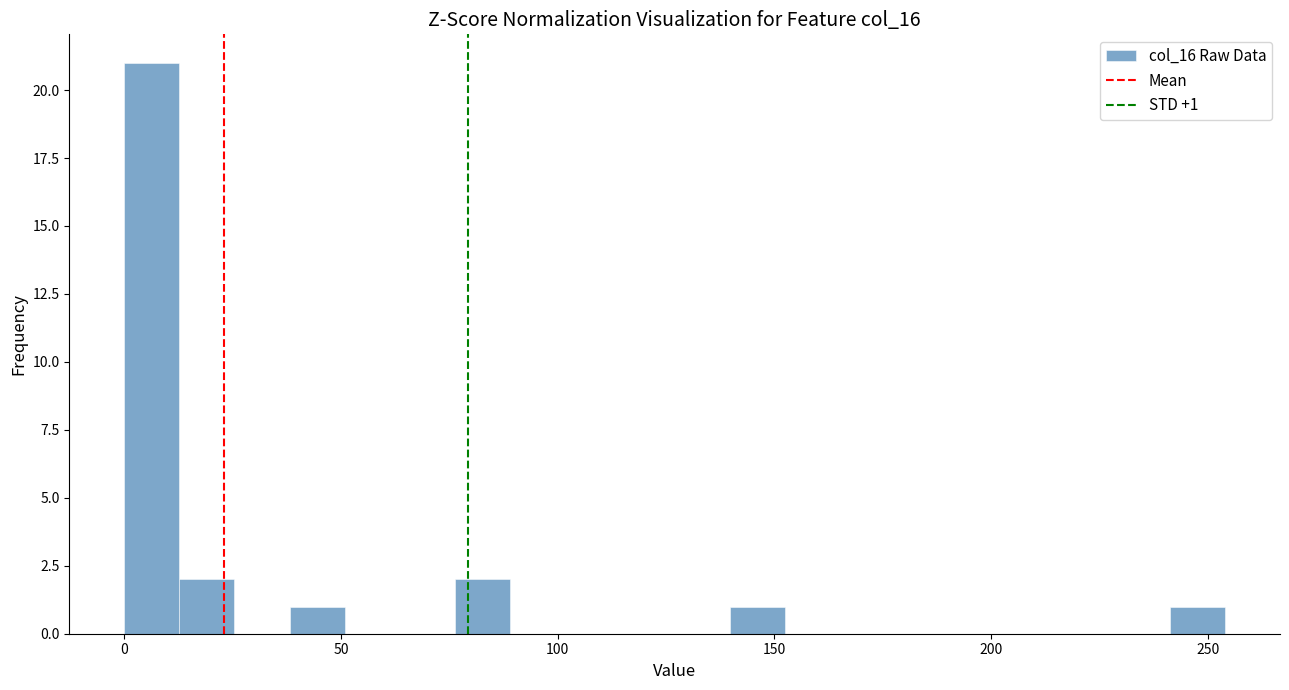

Around what value on the x-axis is the tallest bar? Give the approximate position of its centre, as read against the axis.

5